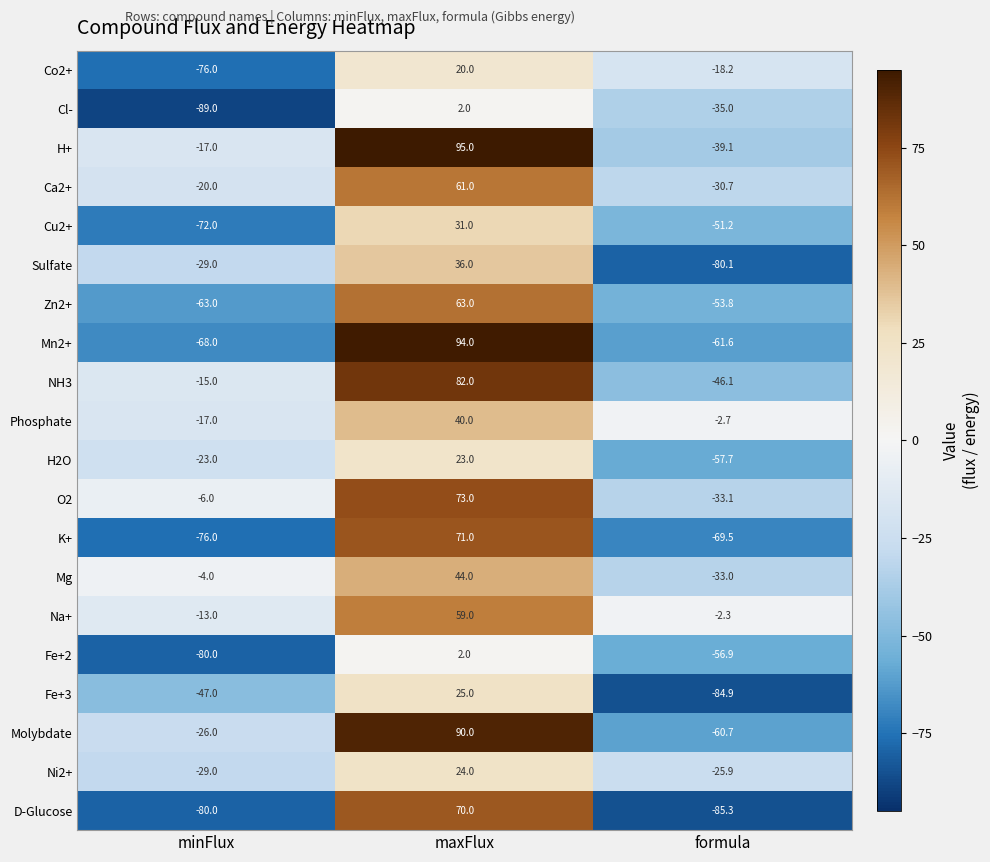

Which series has the widest spread of values?

Mn2+